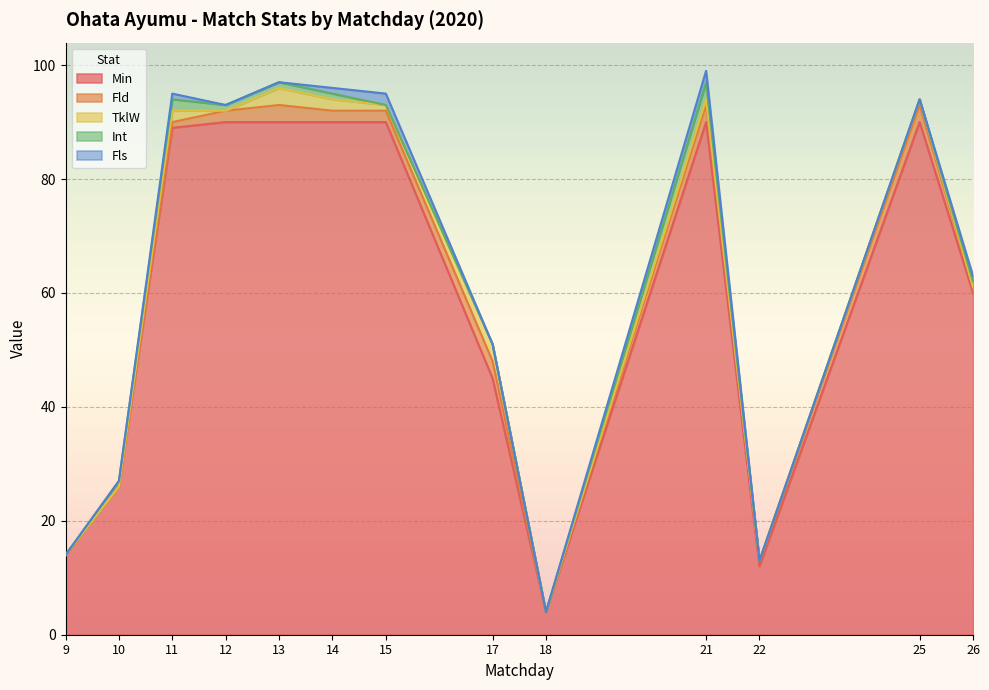

Where is Int nearest to the value 1?

10